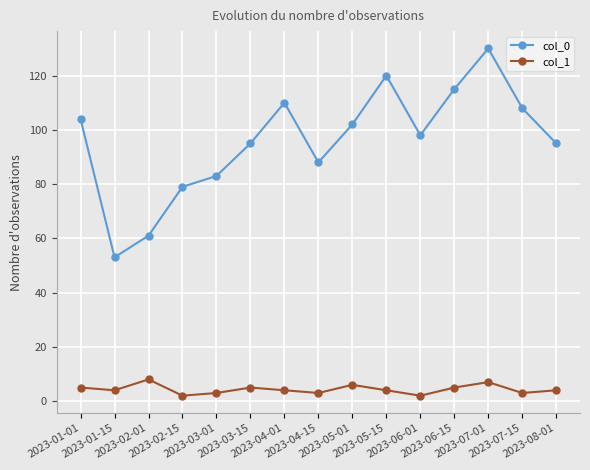

What is the total value across all series at 2023-06-15?

120